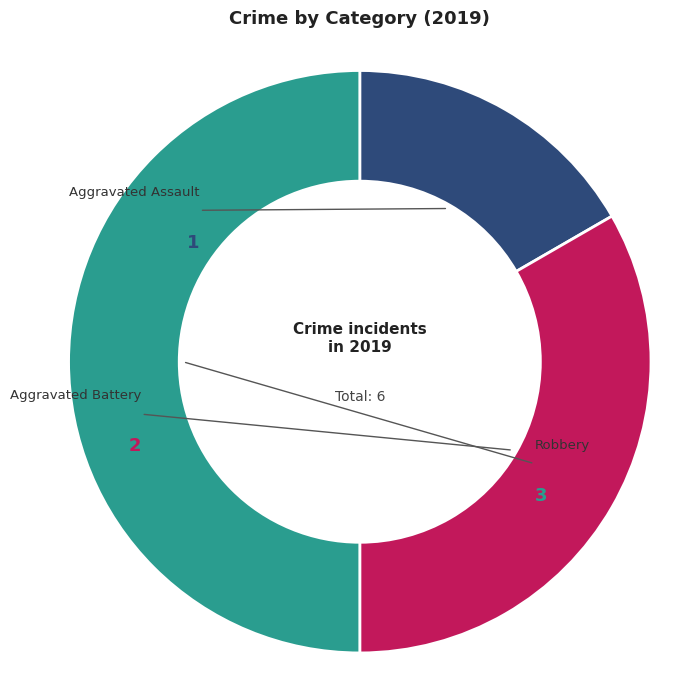

What percentage is the Aggravated Battery slice, to the nearest percent?

33%